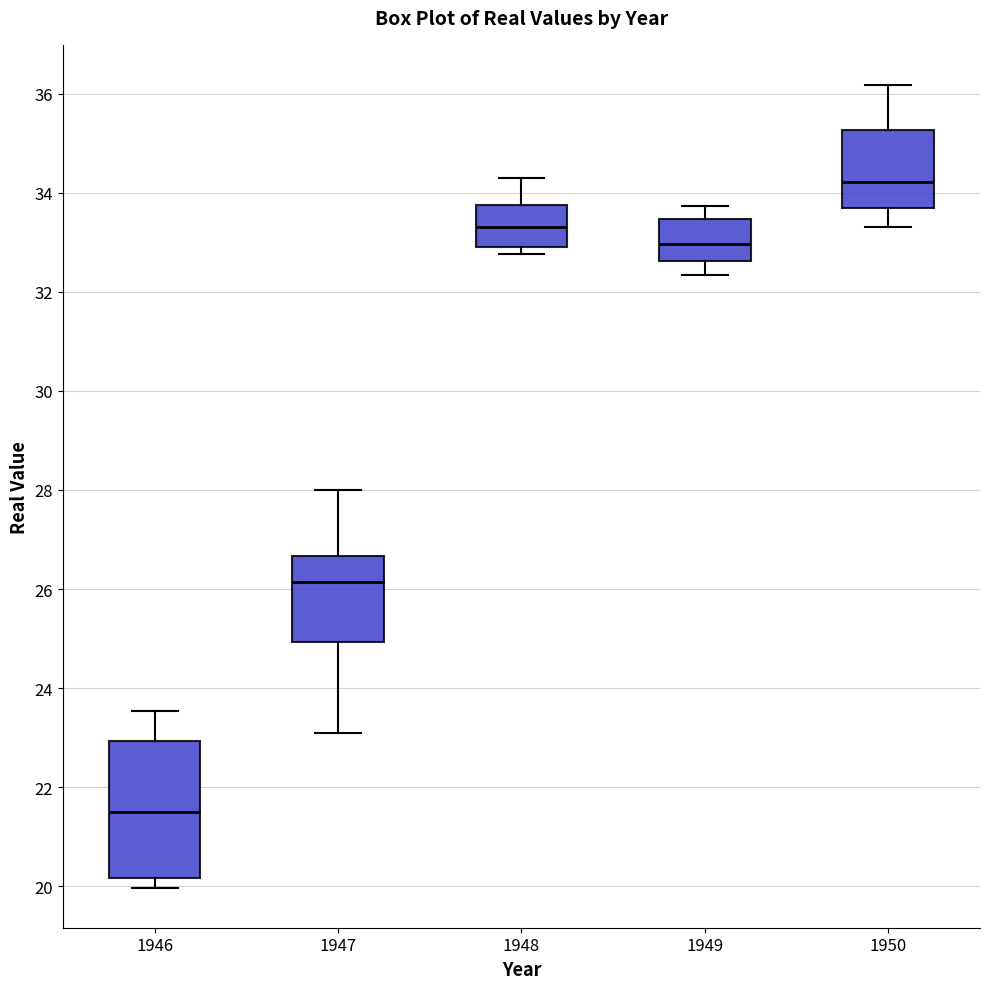

Where is the upper edge of the box at x = 1950 on the y-axis? The values are not printed on the chart, so give them approximately, as read against the axis.

35.2